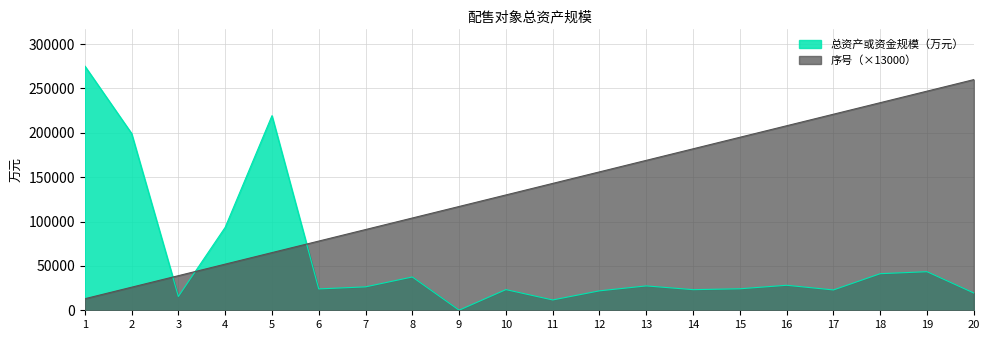

Where is 总资产或资金规模（万元） nearest to the value 137739?

4